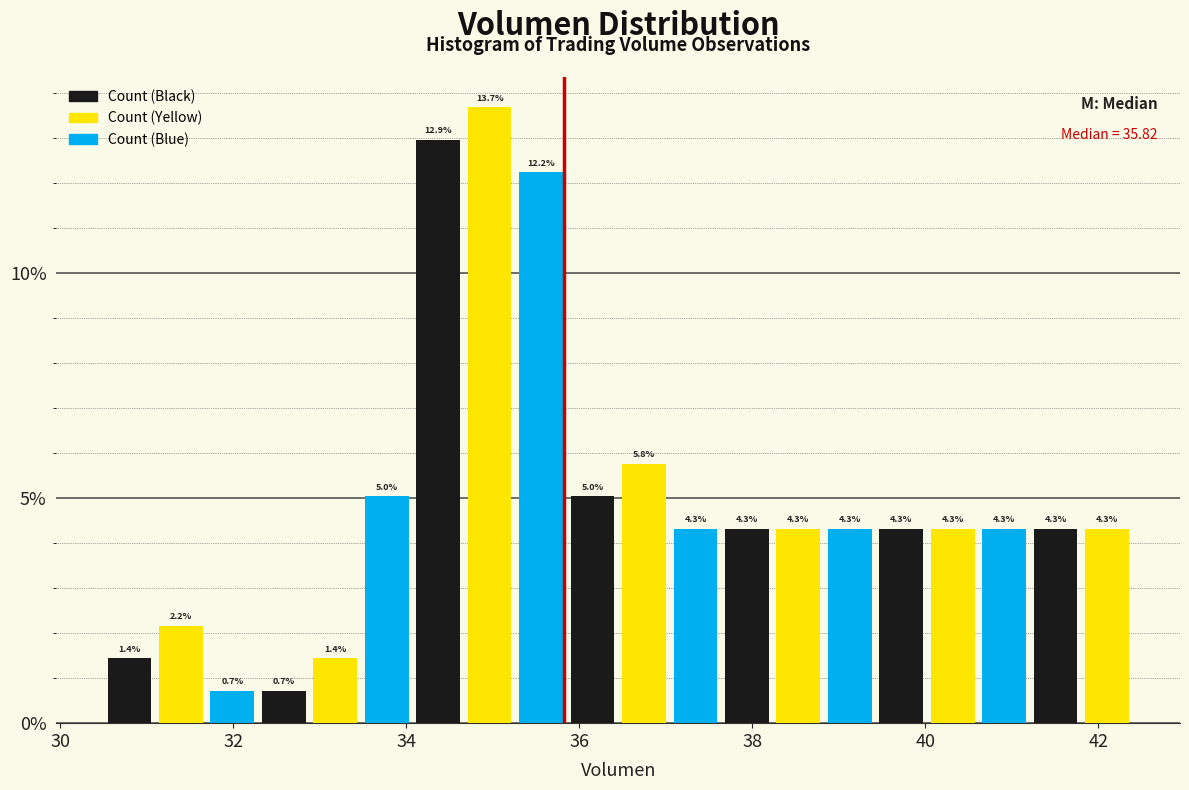

Read against the x-axis, roughly where is the centre of the tallest bar?

35.0